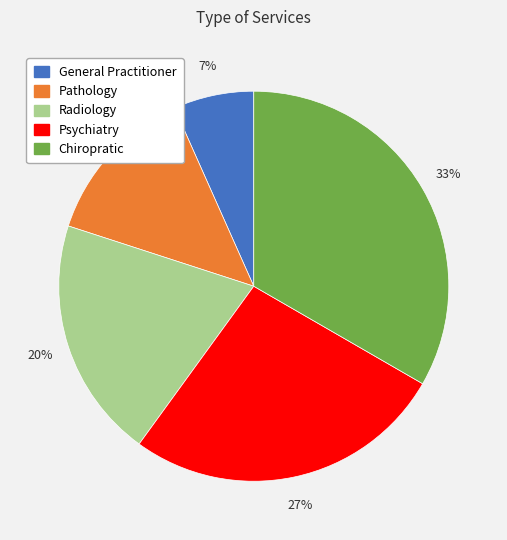

Is it true that General Practitioner is 7% of the pie?

True